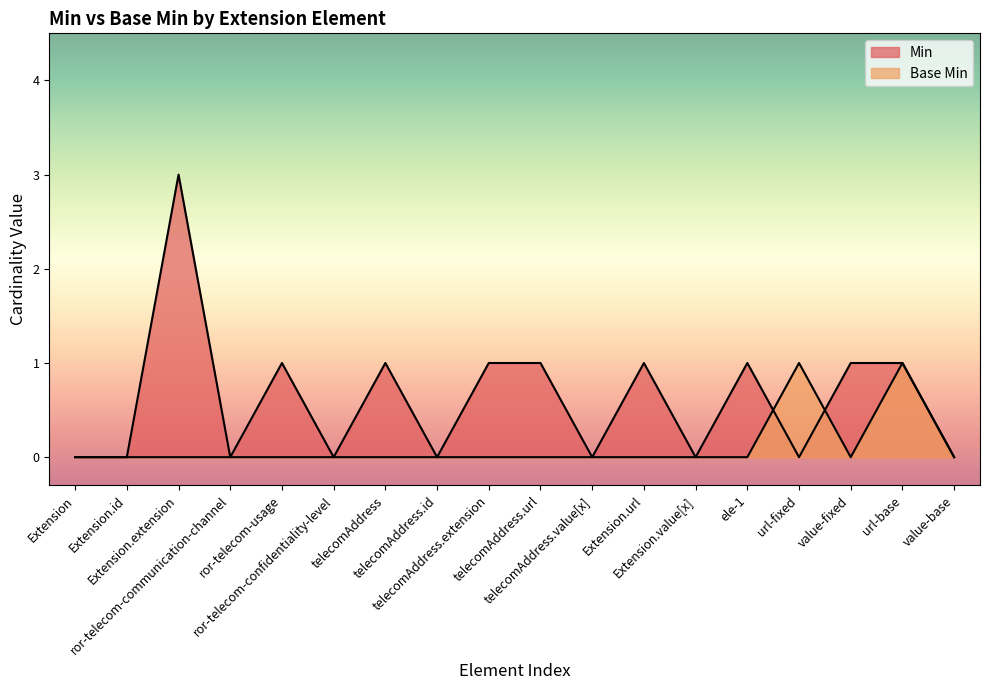

List the labels in order of Min value, smallest first.

Extension, Extension.id, ror-telecom-communication-channel, ror-telecom-confidentiality-level, telecomAddress.id, telecomAddress.value[x], Extension.value[x], url-fixed, value-base, ror-telecom-usage, telecomAddress, telecomAddress.extension, telecomAddress.url, Extension.url, ele-1, value-fixed, url-base, Extension.extension